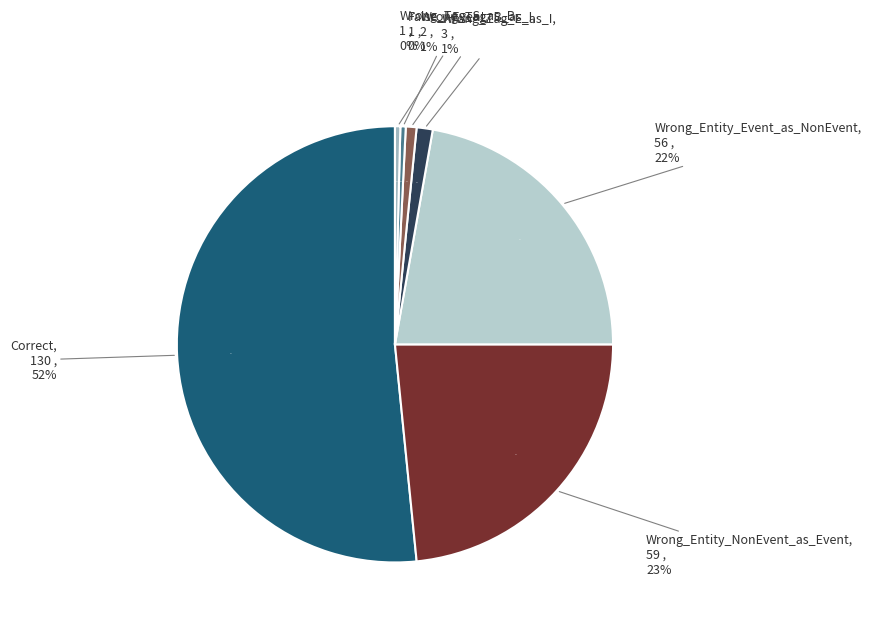

To the nearest percent, what is the average slice percentage?

14%